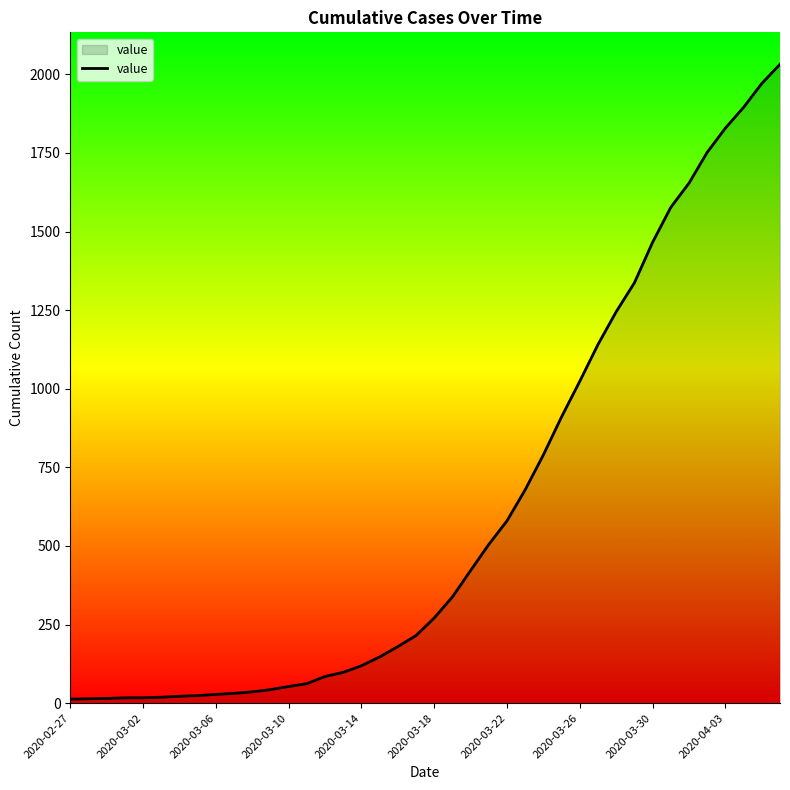

What is the difference between the maximum and minimum values?

2019